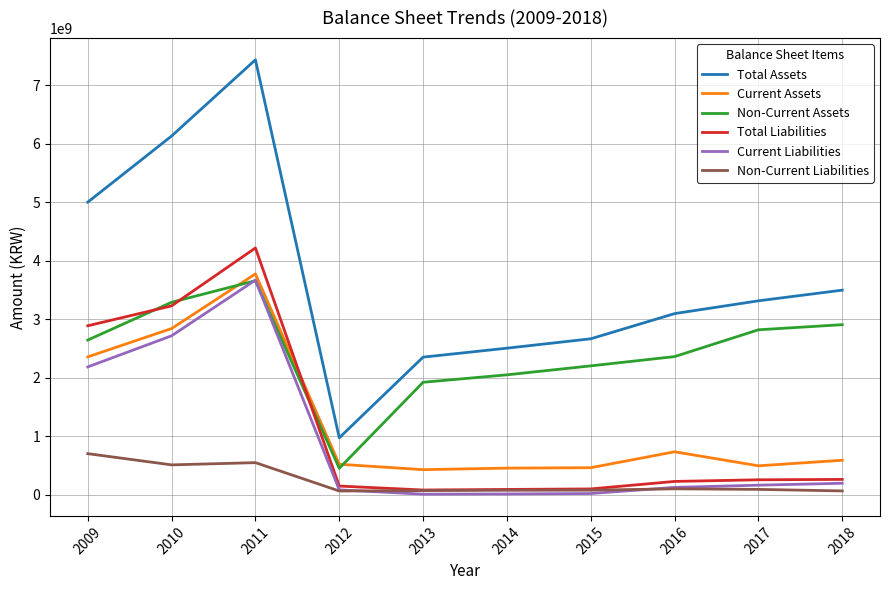

What is the lowest value of the Current Assets series?

429558230